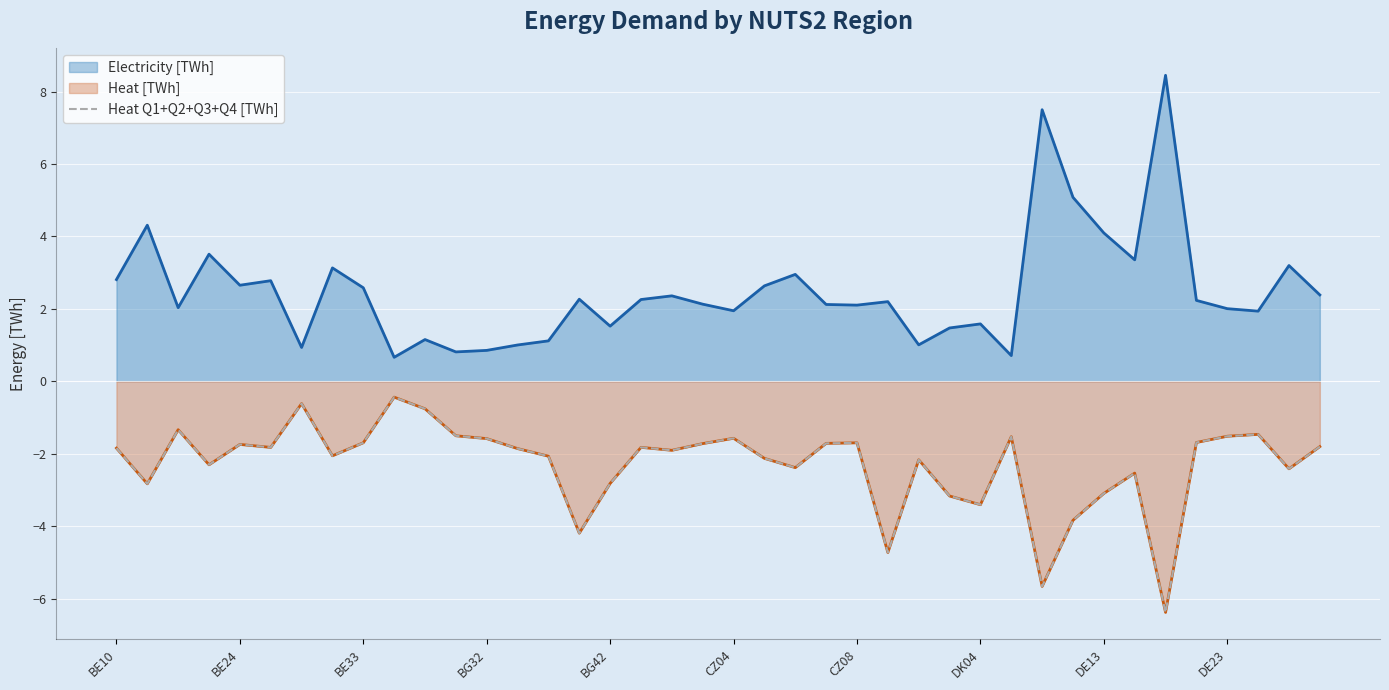

How many interior local peaks (higher than both neighbors) does the data have?

11